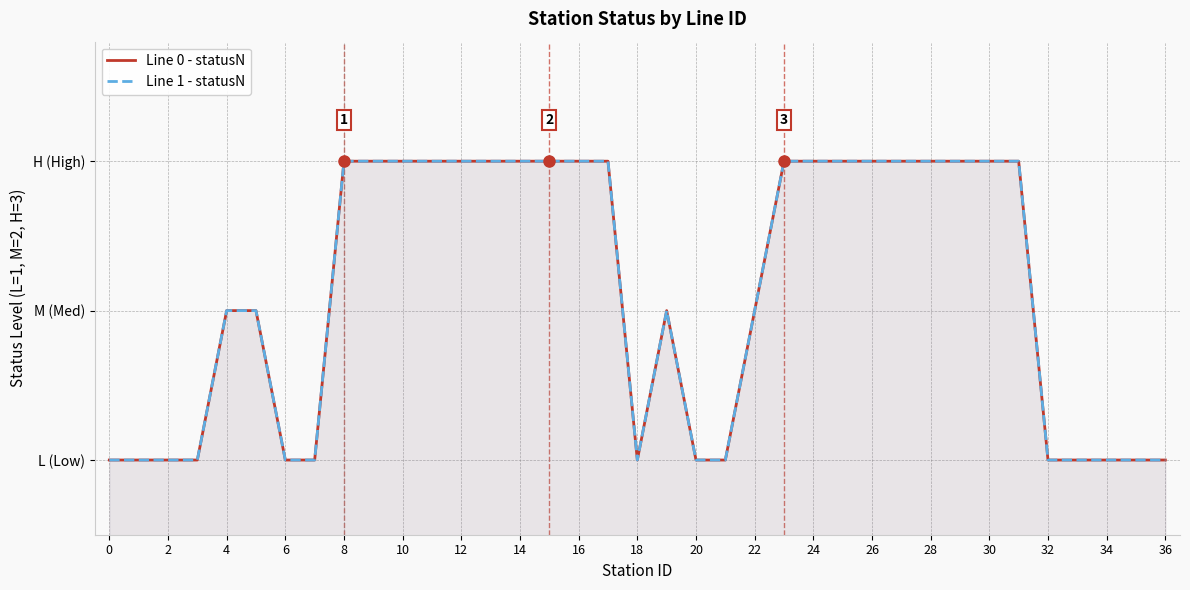

Is it true that Line 1 - statusN equals 0 at 33?

False